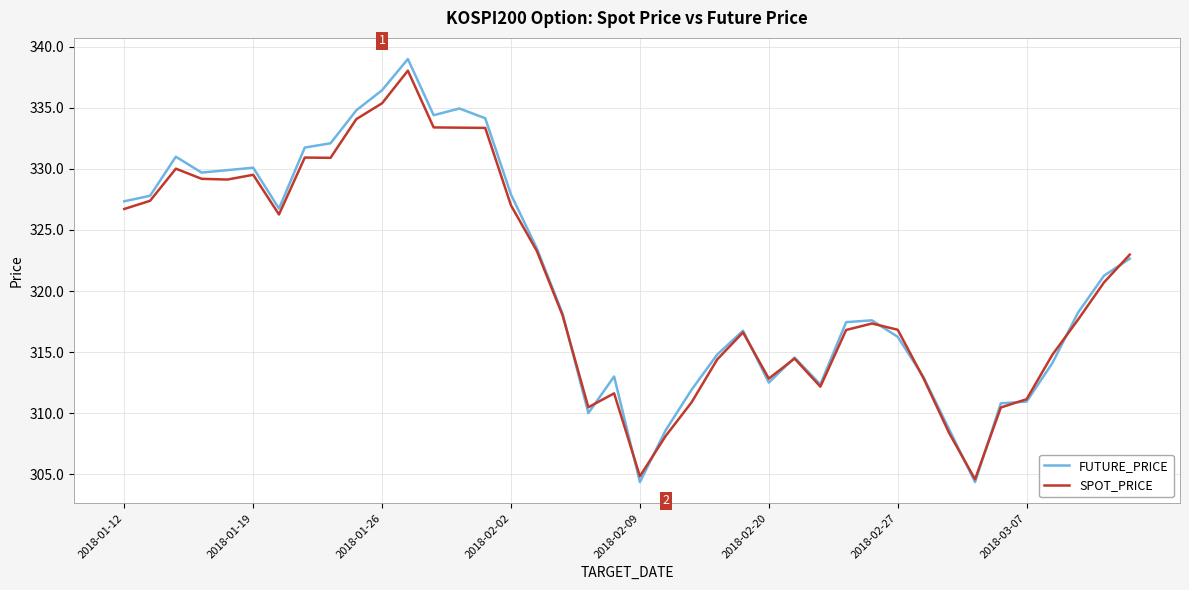

What is the maximum value for SPOT_PRICE?

338.1